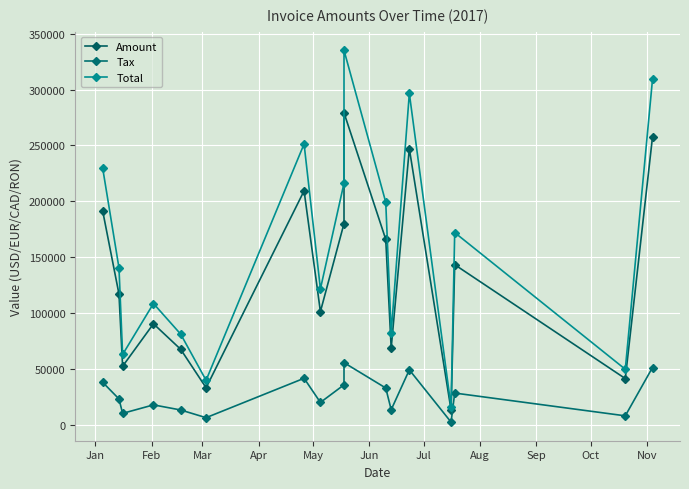

What are all the series names shown in the legend?

Amount, Tax, Total